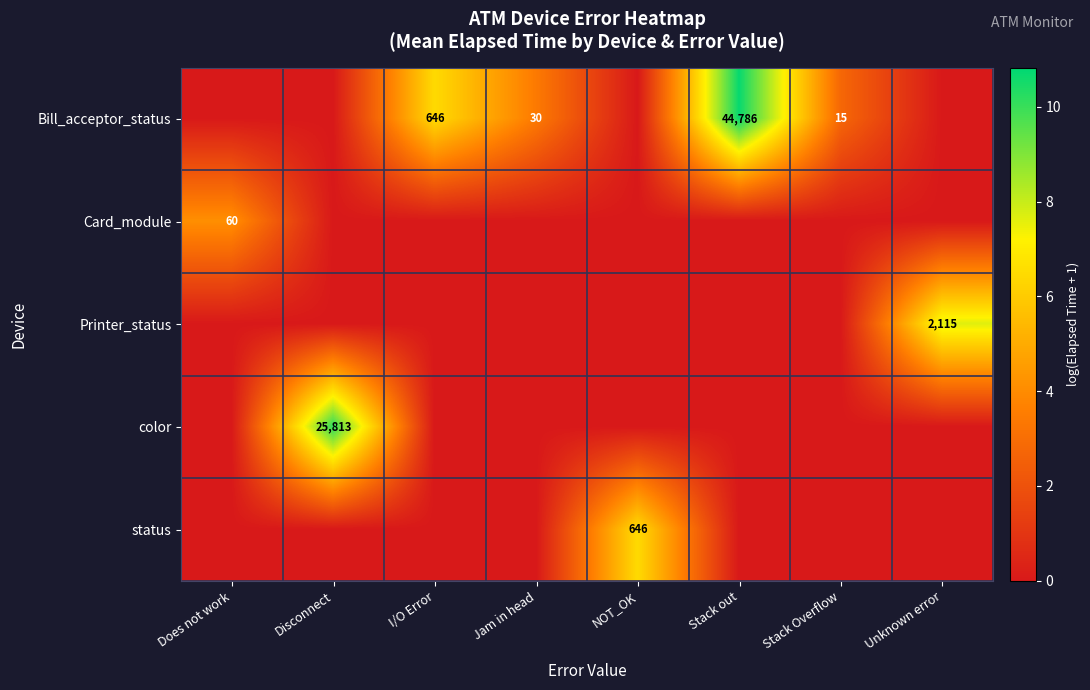

Which series has the largest total across all categories?

Bill_acceptor_status